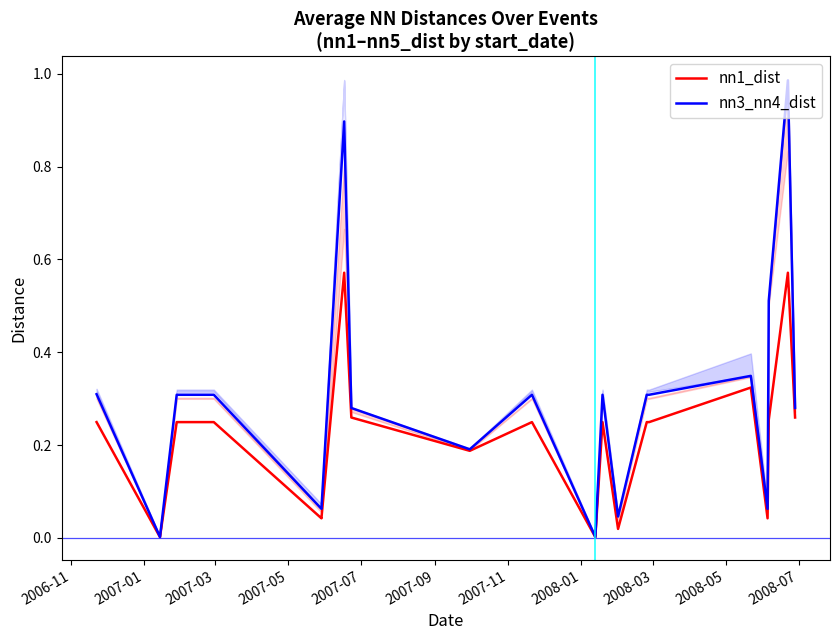

What is the sum of all nn1_dist values?

4.3